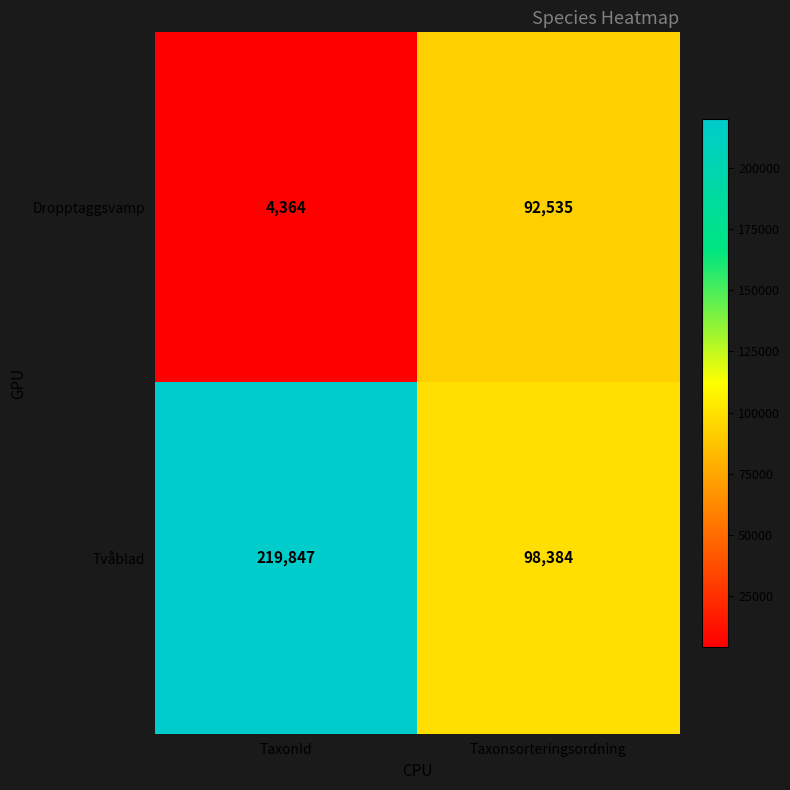

How many distinct data groups are displayed?

2